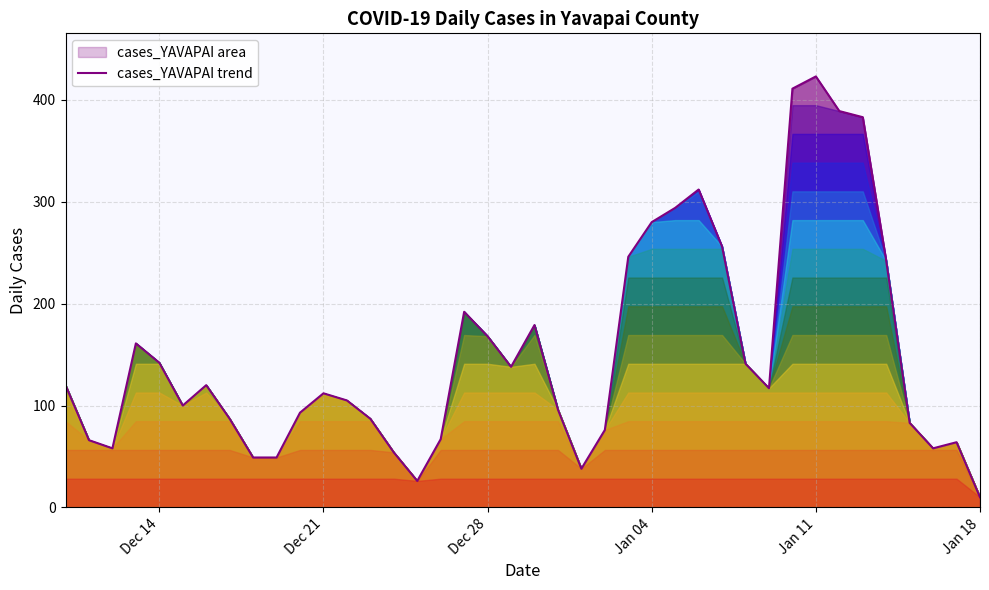

What is the minimum value shown in the chart?

10